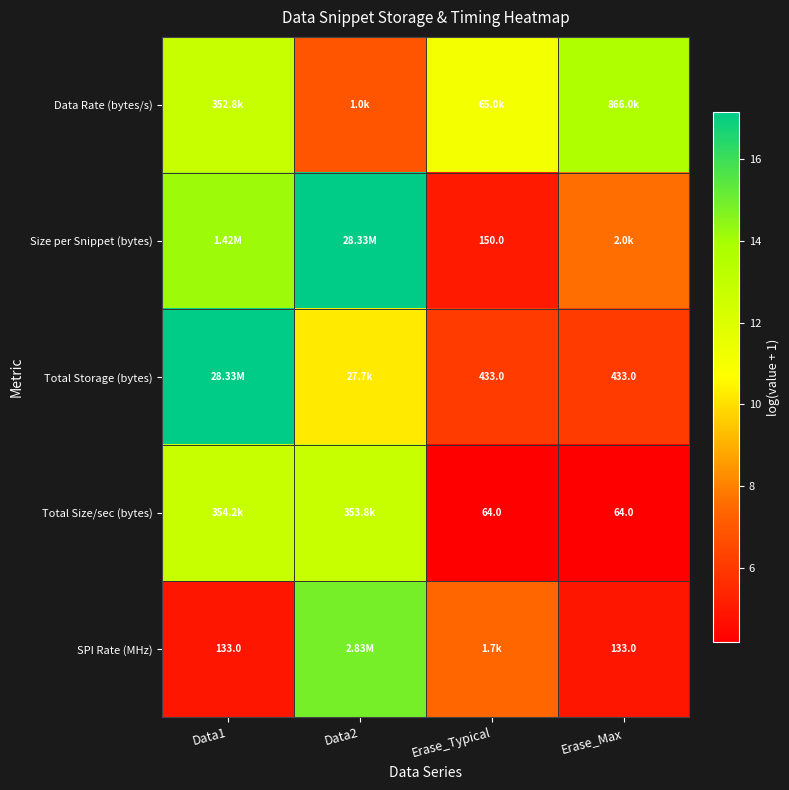

Rank the series by their maximum value, from highest to lowest.

Size per Snippet (bytes), Total Storage (bytes), SPI Rate (MHz), Data Rate (bytes/s), Total Size/sec (bytes)